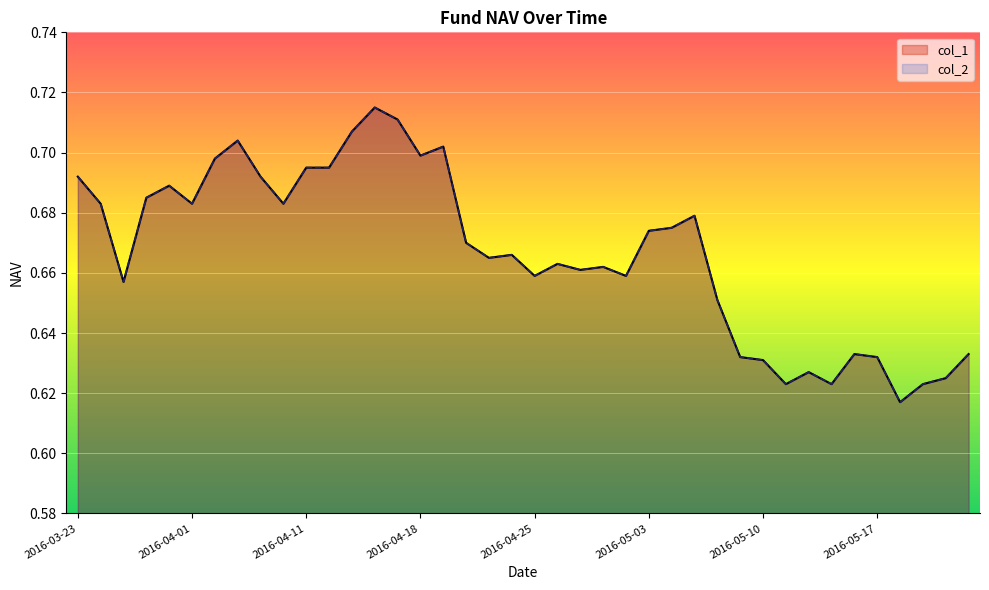

At which category does the chart reach its minimum across all series?

2016-05-18